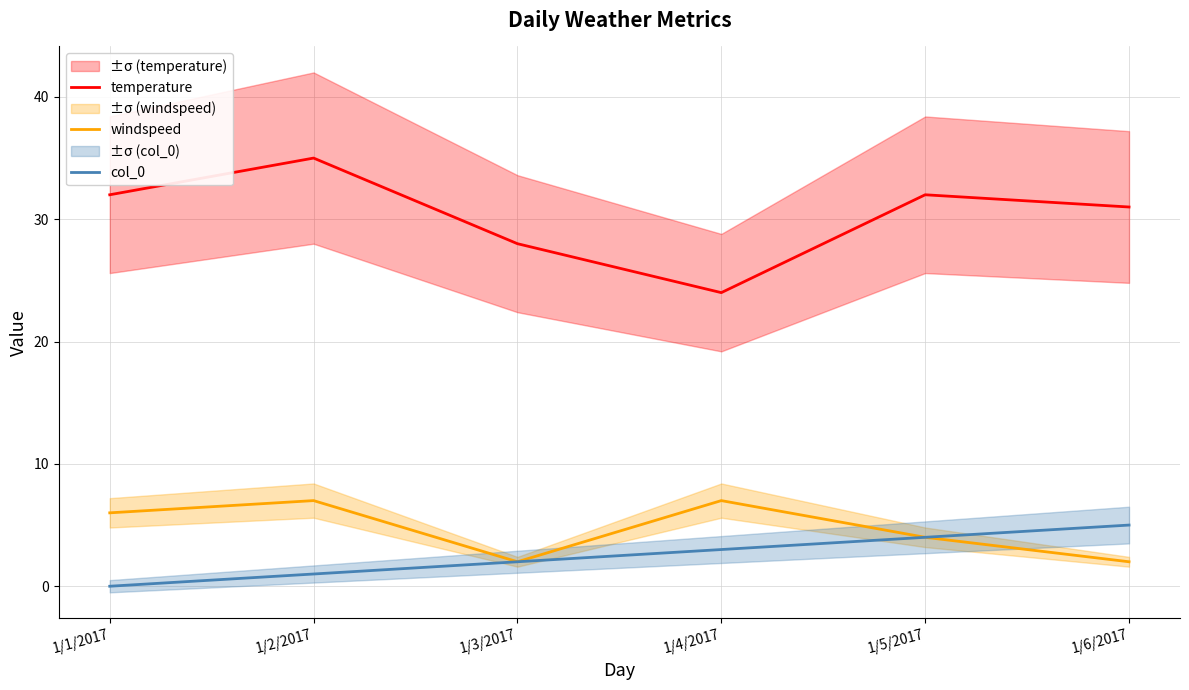

Which series has the largest range (max minus min)?

temperature